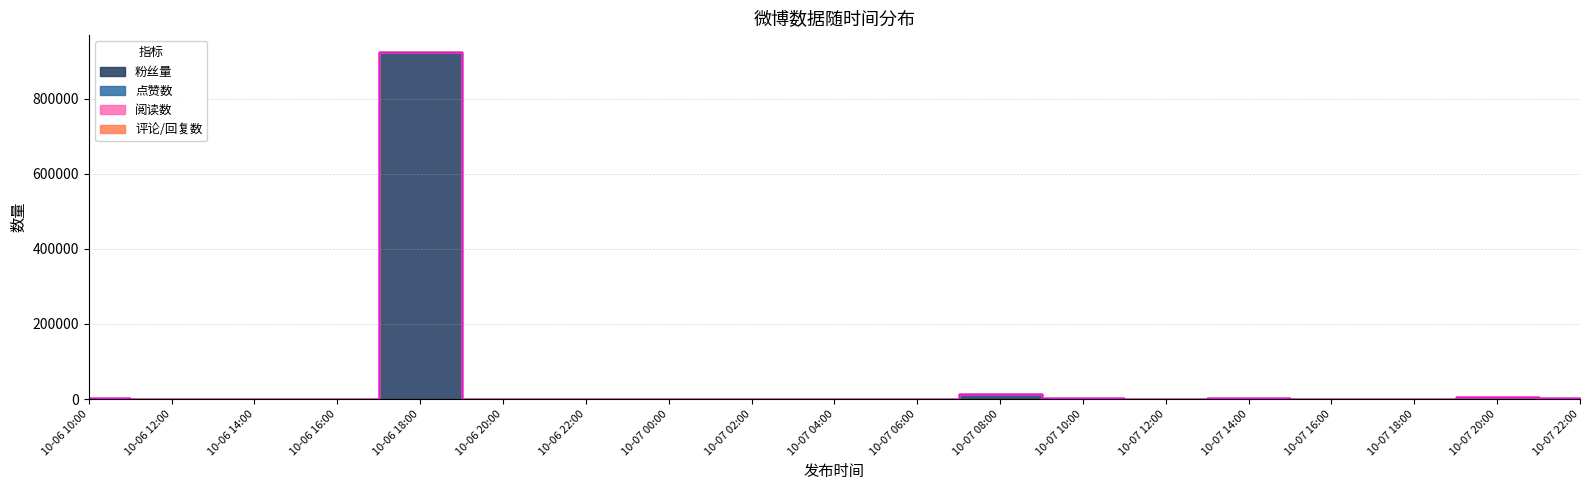

True or false: 评论/回复数 has a value of 0 at 10-07 12:00.

True